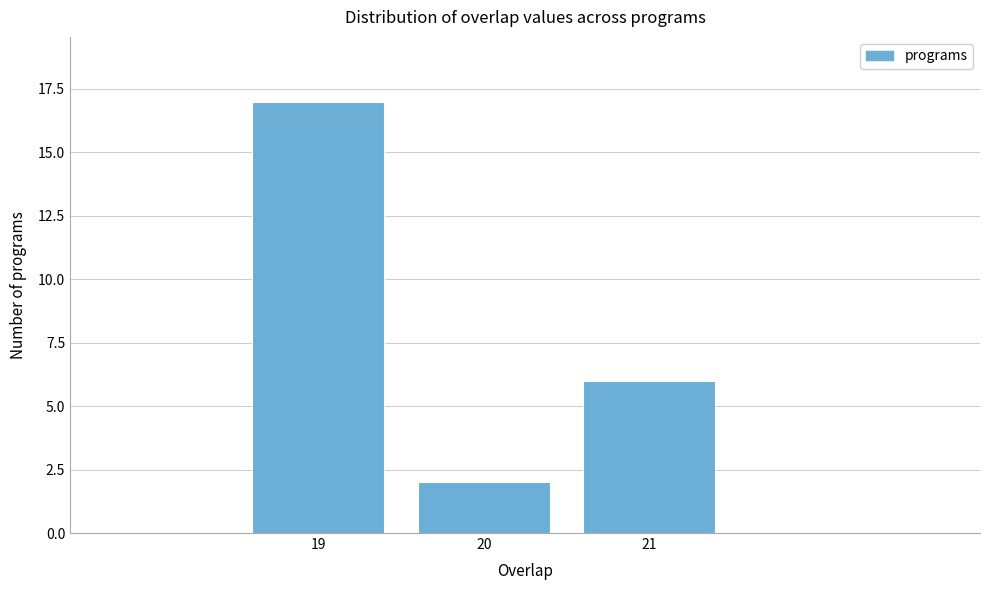

How tall is the bar that spans 20.5 to 21.5 on the x-axis? The values are not printed on the chart, so give them approximately, as read against the axis.

6